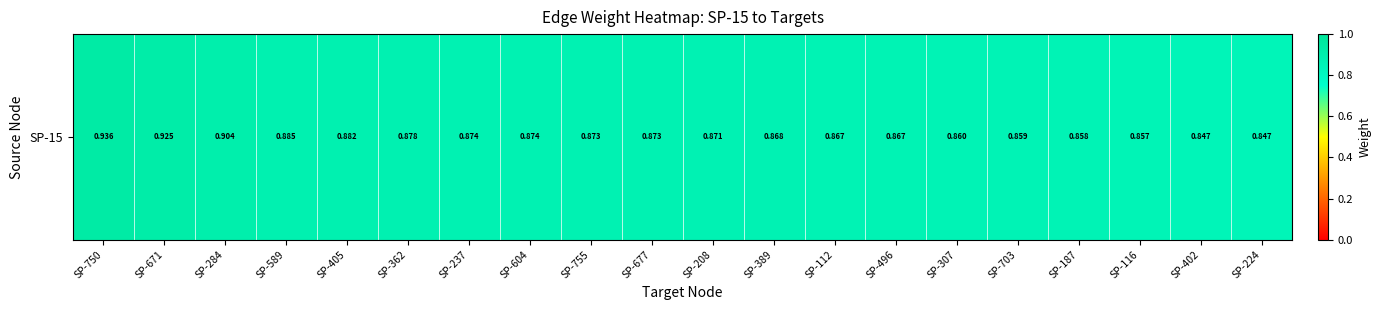

Reading left to right, extract all data points from this chart.

SP-750=0.9	SP-671=0.9	SP-284=0.9	SP-589=0.9	SP-405=0.9	SP-362=0.9	SP-237=0.9	SP-604=0.9	SP-755=0.9	SP-677=0.9	SP-208=0.9	SP-389=0.9	SP-112=0.9	SP-496=0.9	SP-307=0.9	SP-703=0.9	SP-187=0.9	SP-116=0.9	SP-402=0.8	SP-224=0.8